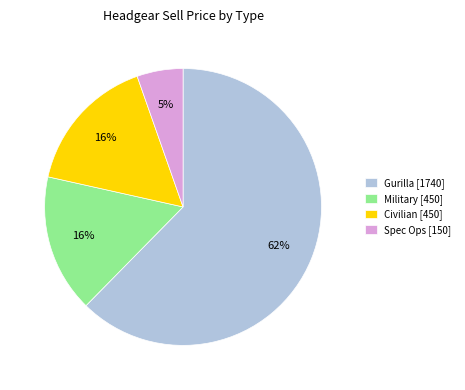

Combined, do Military [450] and Civilian [450] account for over 50%?

No